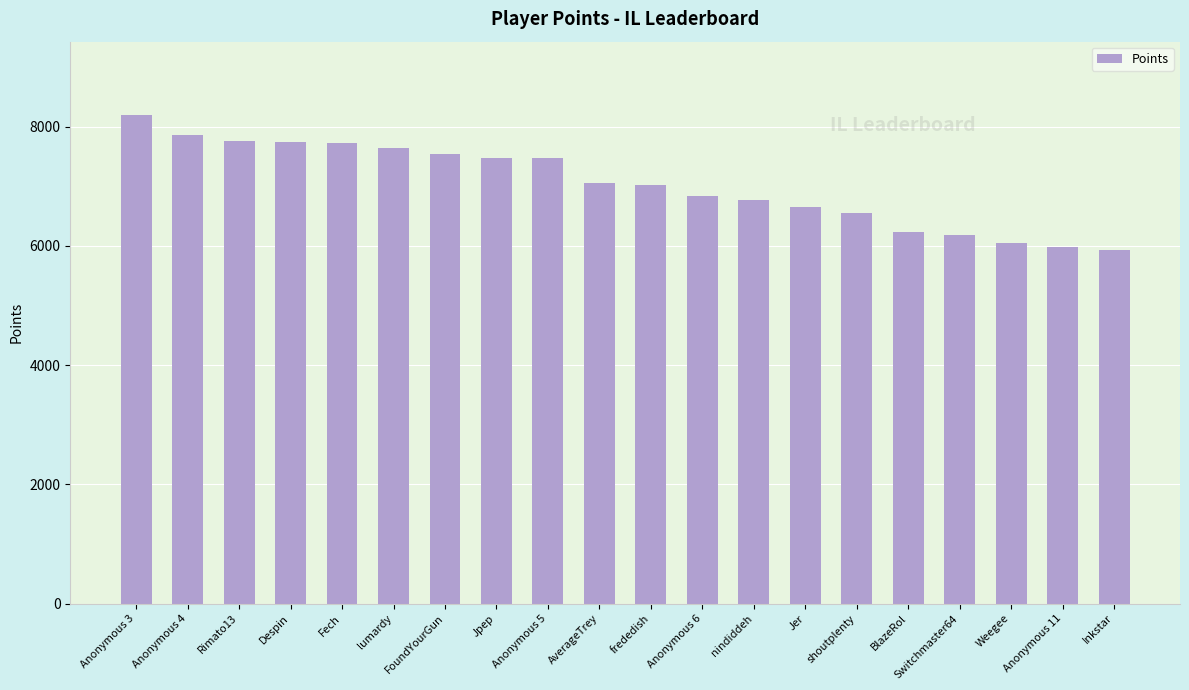

How many series are shown in this chart?

1